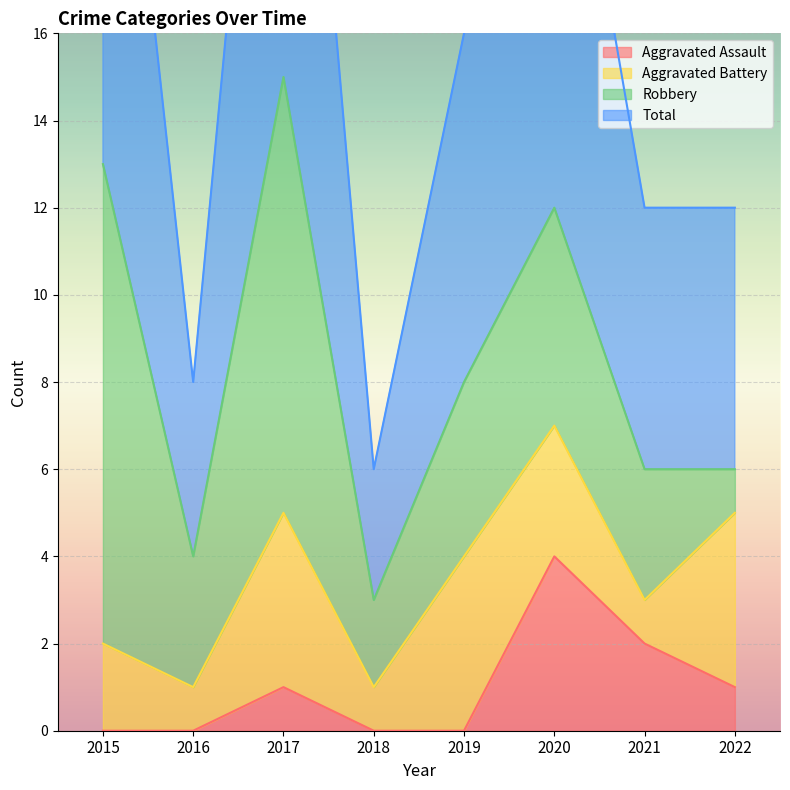

How many values in the Total series exceed 16?

3